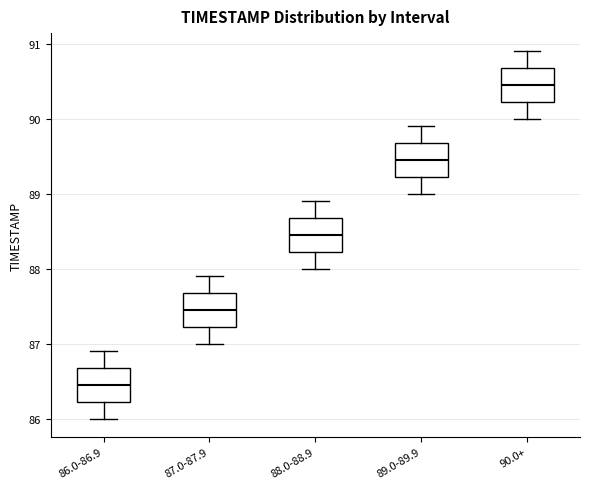

Reading left to right, read every box against the y-axis: the position of its median line, the range the box covers, and the ends of its whiskers. The values are not printed on the chart, so give them approximately, as read against the axis.

86.0-86.9: median 86.5, box 86.2 to 86.7, whiskers 86.0 to 86.9
87.0-87.9: median 87.5, box 87.2 to 87.7, whiskers 87.0 to 87.9
88.0-88.9: median 88.5, box 88.2 to 88.7, whiskers 88.0 to 88.9
89.0-89.9: median 89.5, box 89.2 to 89.7, whiskers 89.0 to 89.9
90.0+: median 90.5, box 90.2 to 90.7, whiskers 90.0 to 90.9